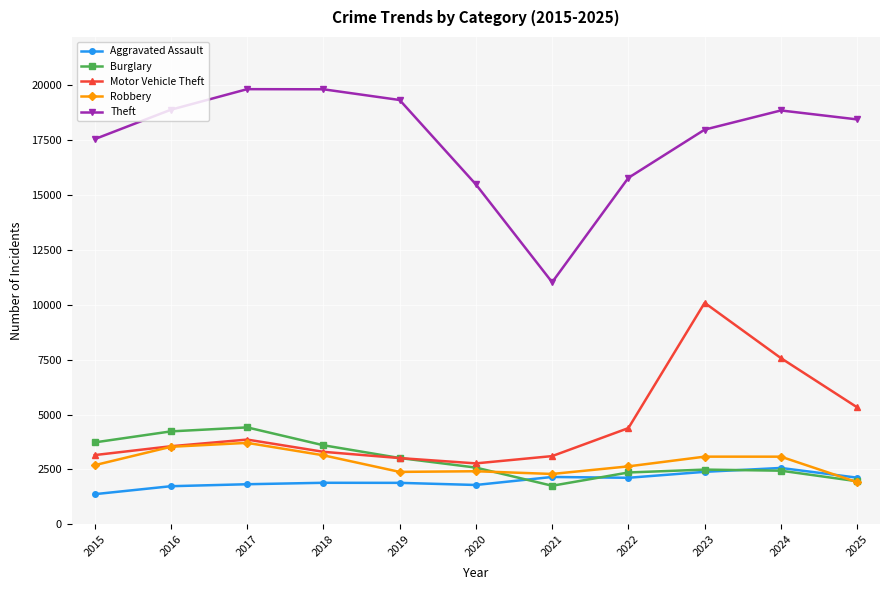

The Theft series shows 15487 at 2020. True or false?

True